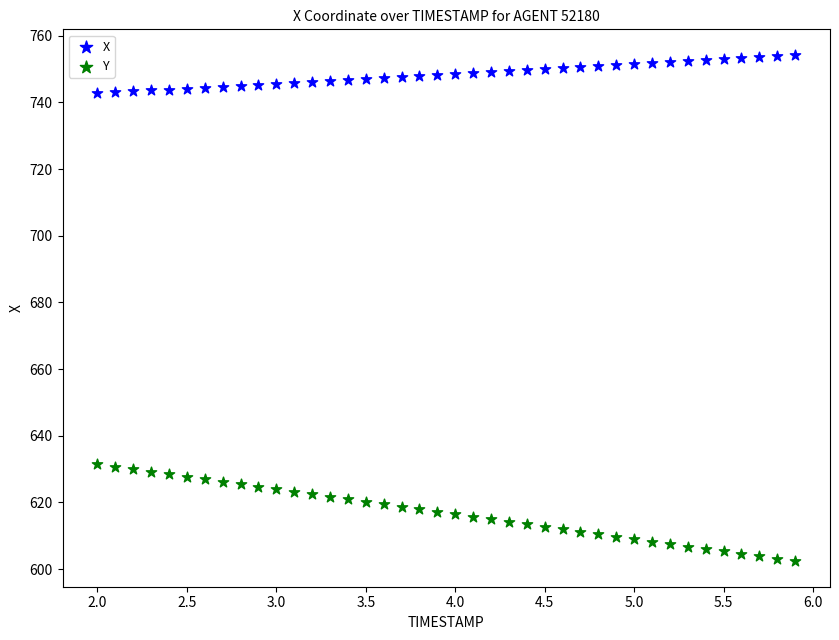

Which series reaches the minimum Y coordinate?

Y